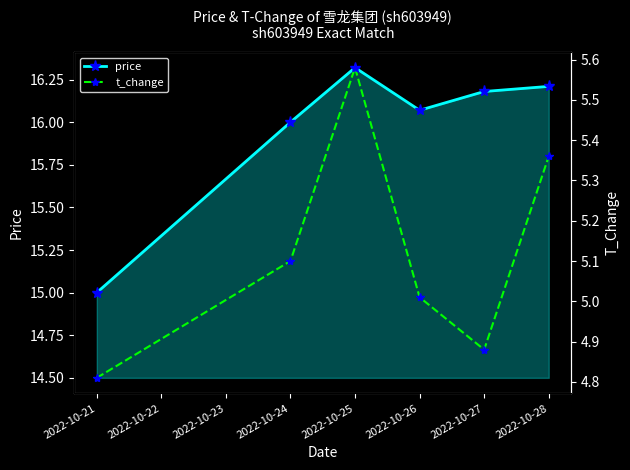

True or false: price and t_change intersect in this chart.

False